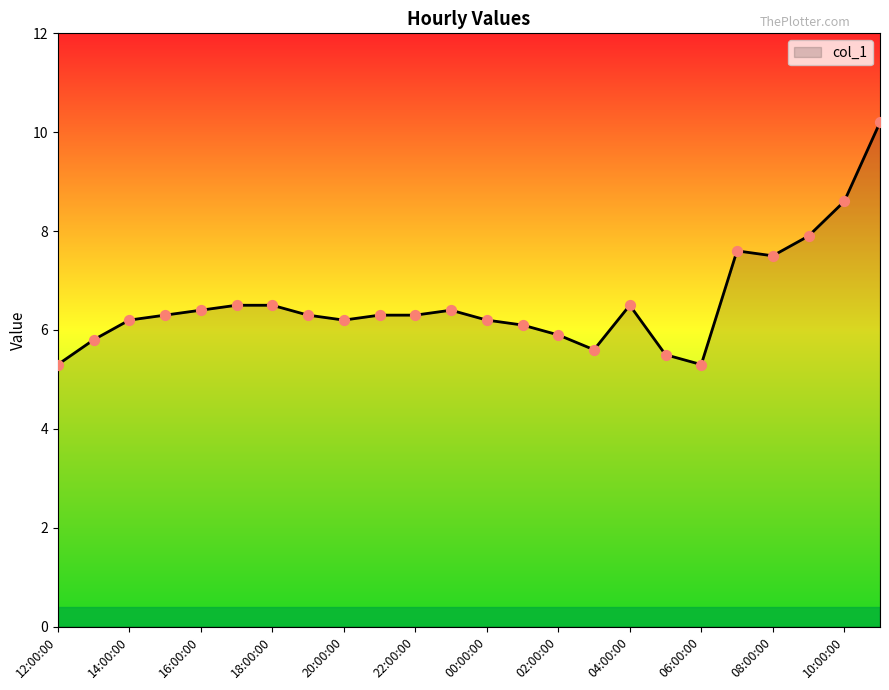

What is the greatest value displayed?

10.2